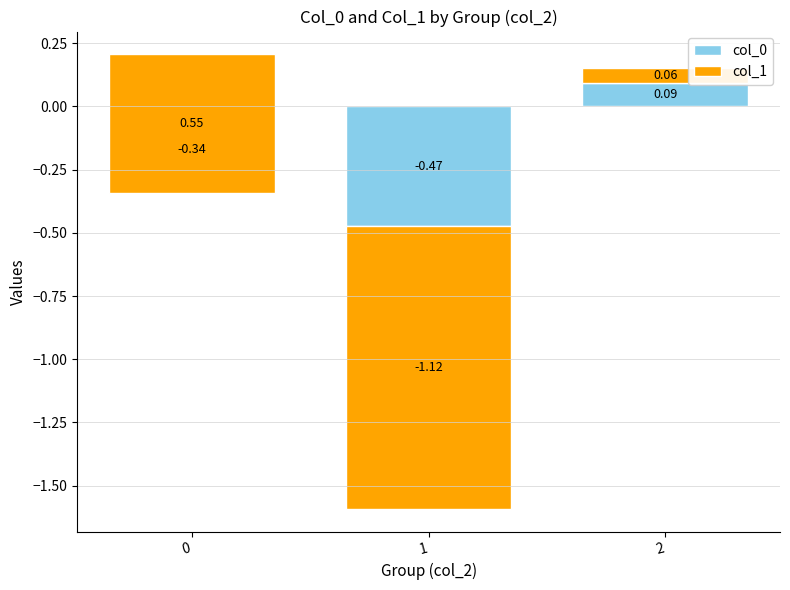

What is the minimum value for col_0?

-0.5